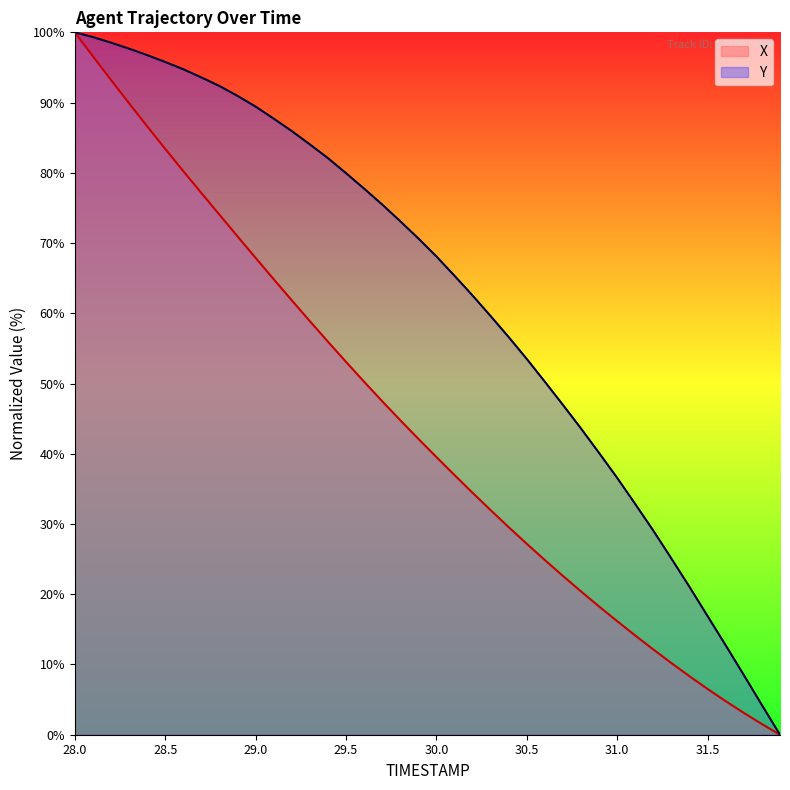

Which series has the largest total across all categories?

Y